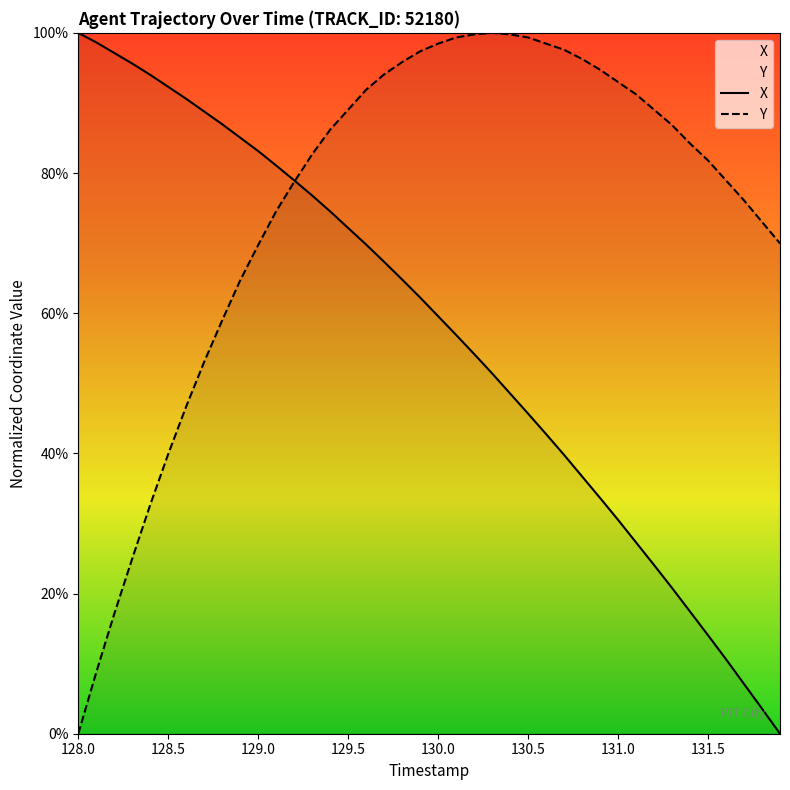

What is the value of the Y point at the 9th from the left?

0.6